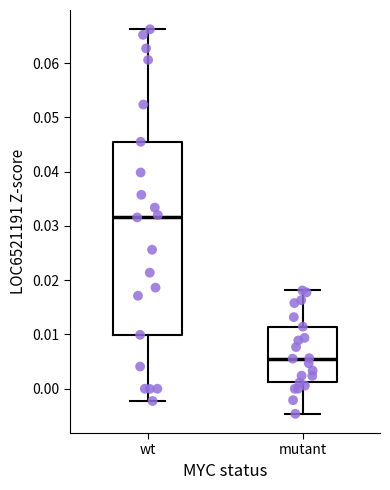

Reading left to right, read every box against the y-axis: the position of its median line, the range the box covers, and the ends of its whiskers. The values are not printed on the chart, so give them approximately, as read against the axis.

wt: median 0.032, box 0.010 to 0.045, whiskers -0.002 to 0.066
mutant: median 0.006, box 0.001 to 0.011, whiskers -0.005 to 0.018